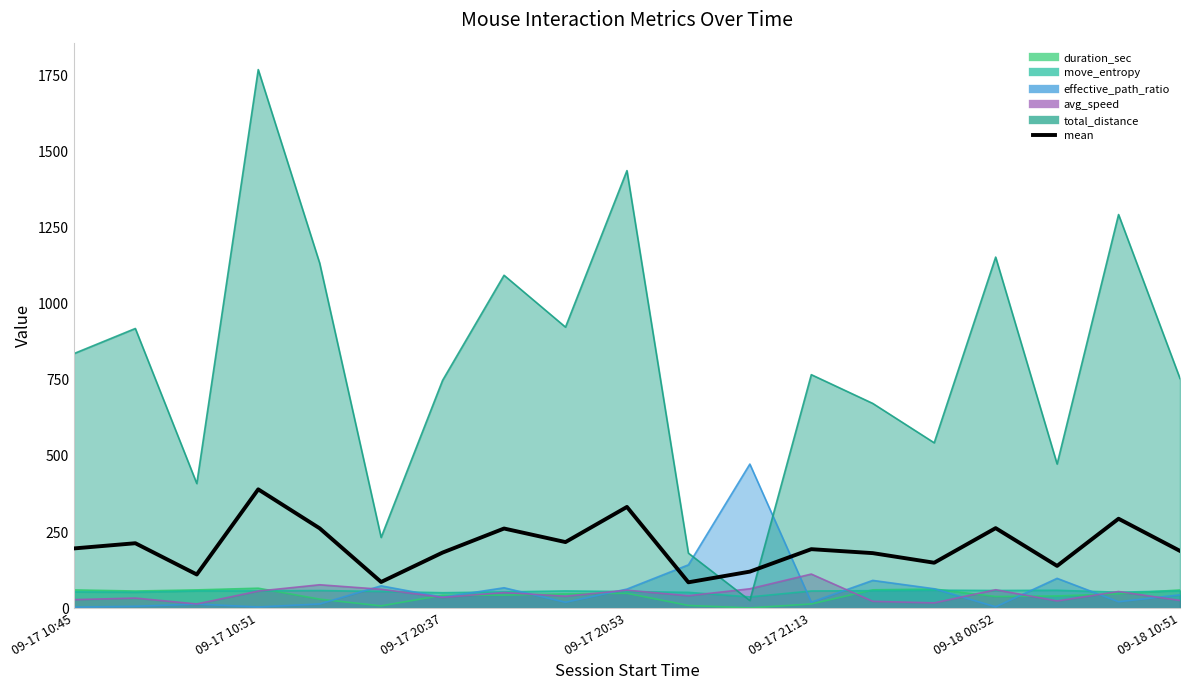

What is the value of the 13th point from the left?

193.7